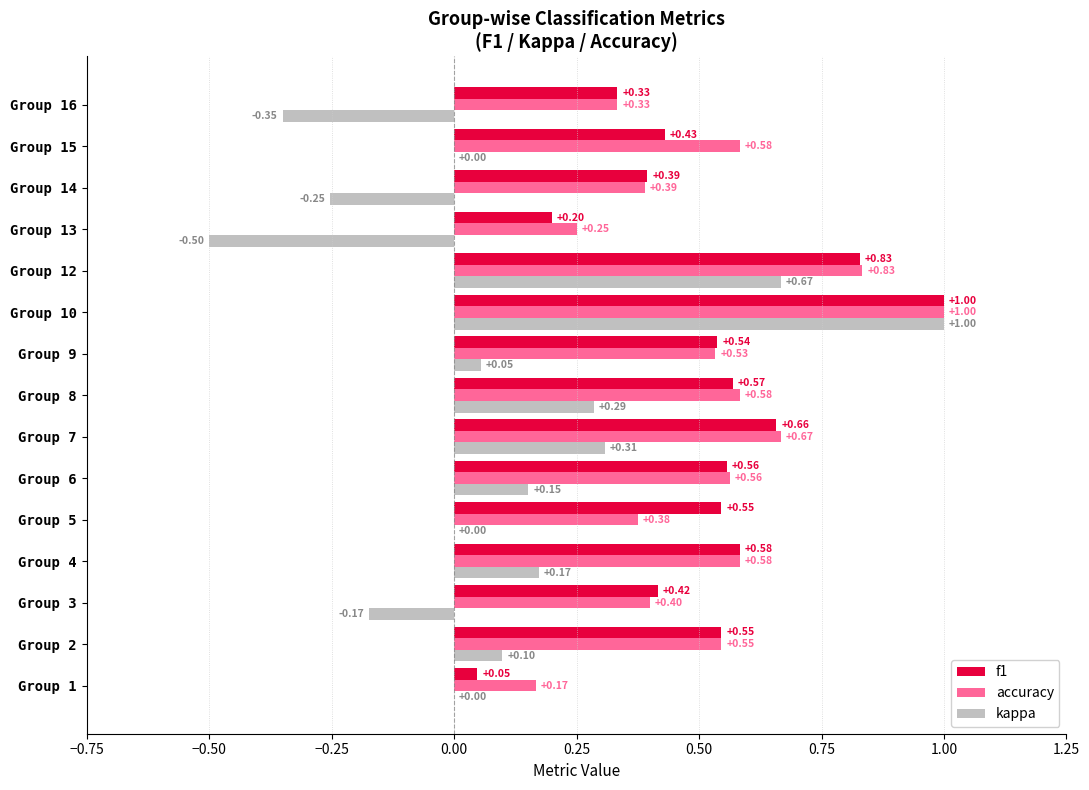

What is the sum of the kappa values at Group 2 and Group 8?

0.4